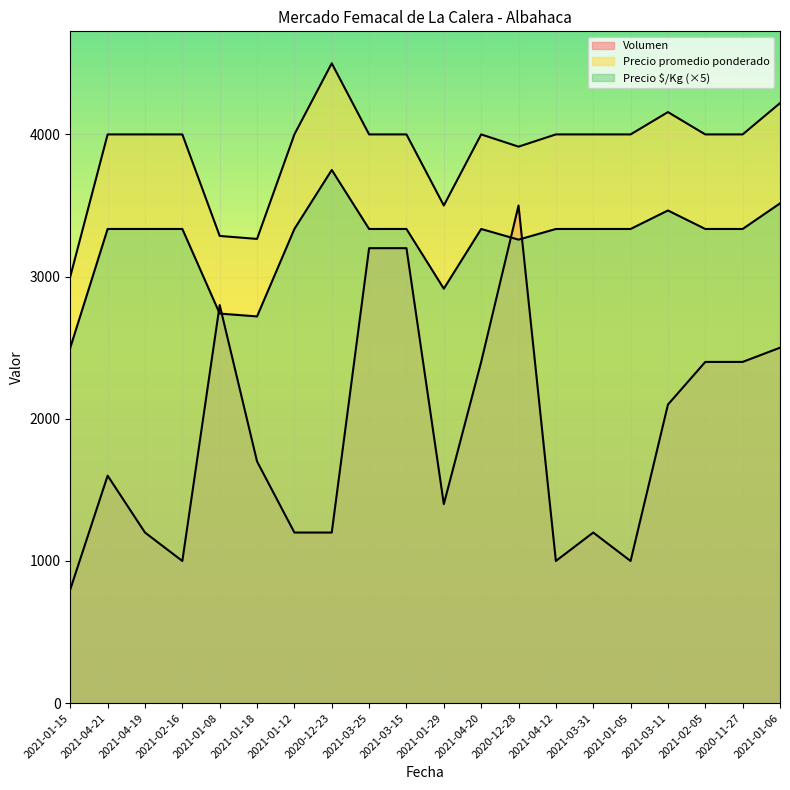

True or false: Volumen has a value of 1473 at 2021-04-12.

False